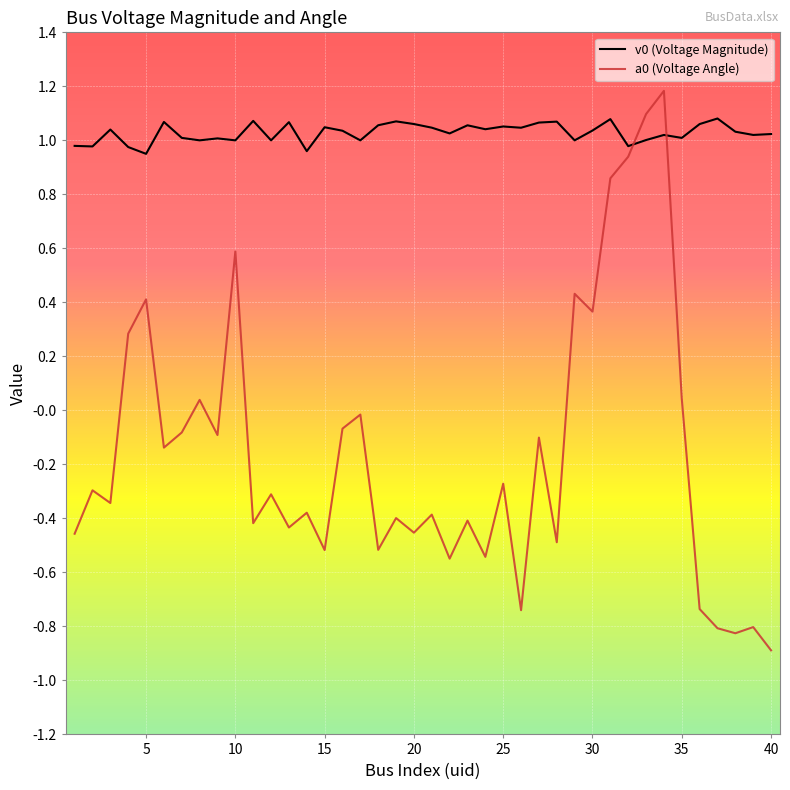

What is the maximum value for a0 (Voltage Angle)?

1.2